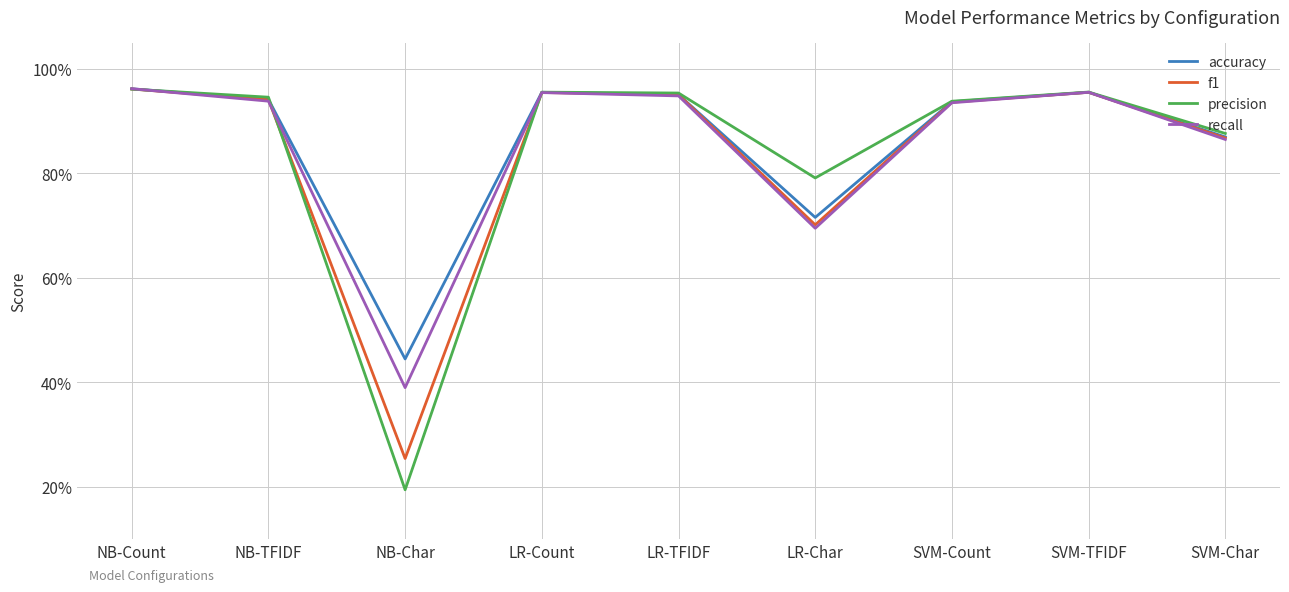

Does the chart have visible grid lines?

Yes